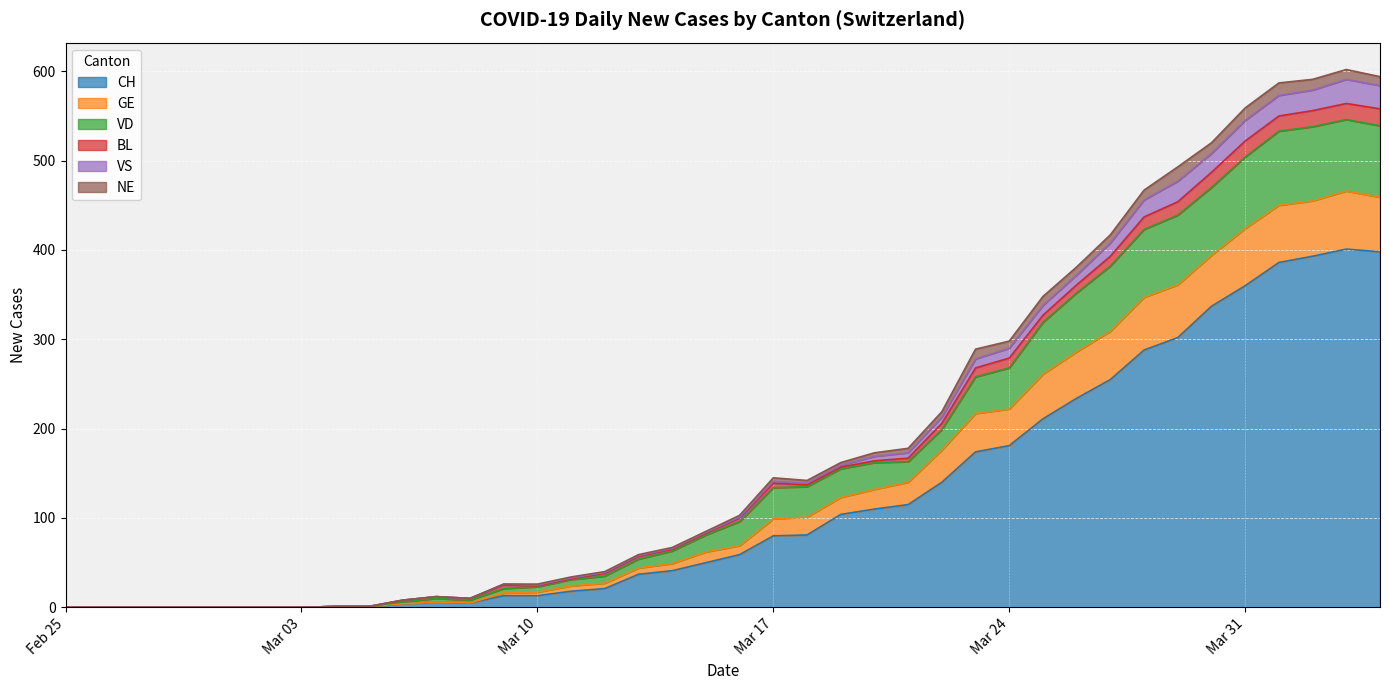

What are all the series names shown in the legend?

CH, GE, VD, BL, VS, NE